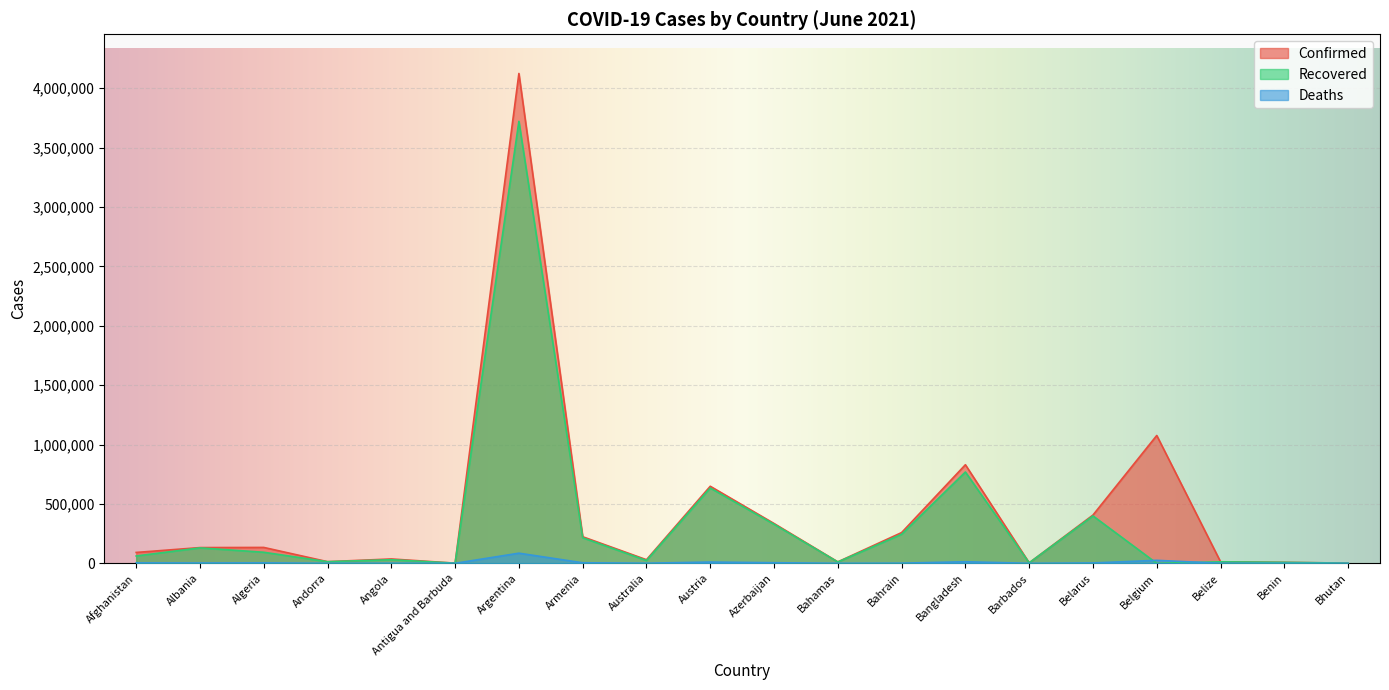

Which series ends up on top after the final intersection of Deaths and Recovered?

Recovered